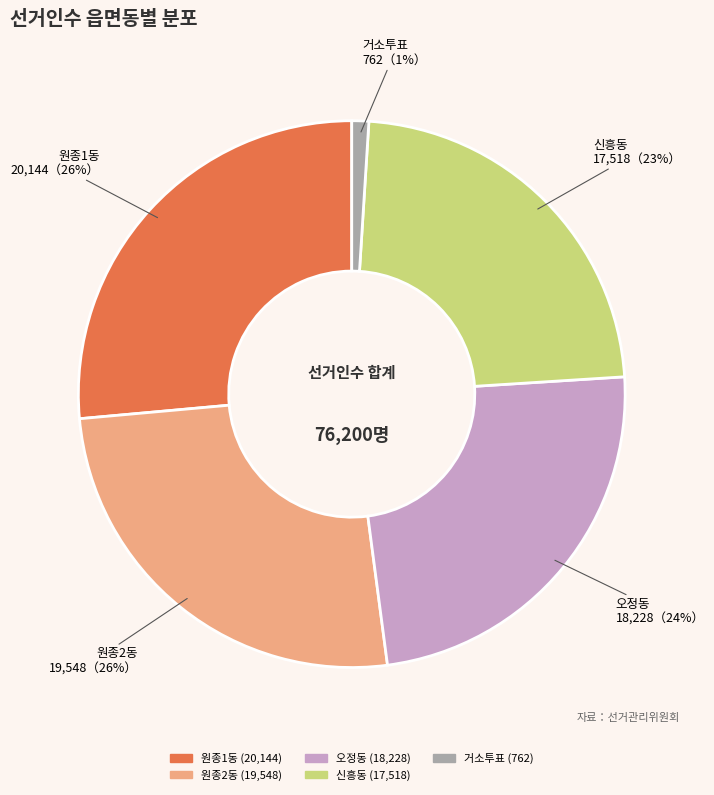

To the nearest percent, what is the average slice percentage?

20%